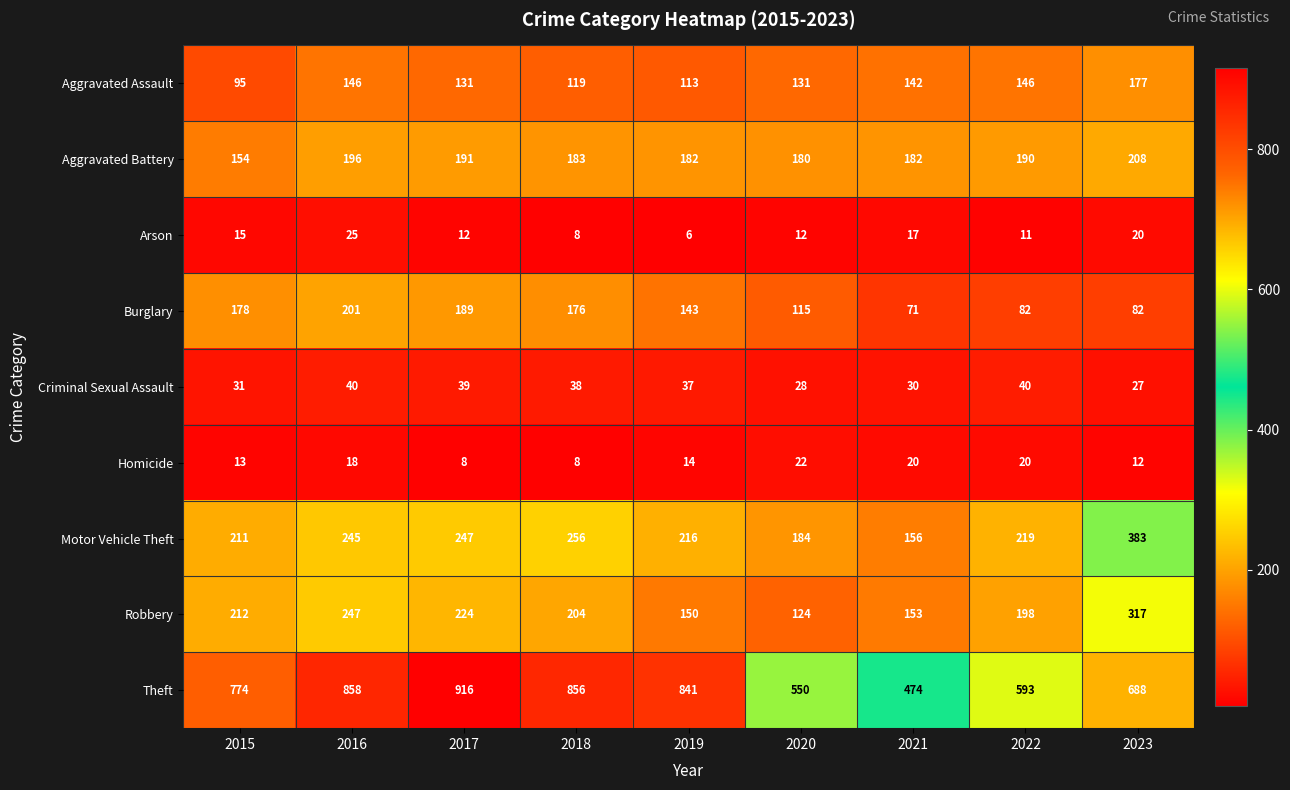

At 2019, list the series in order from largest to smallest.

Theft, Motor Vehicle Theft, Aggravated Battery, Robbery, Burglary, Aggravated Assault, Criminal Sexual Assault, Homicide, Arson